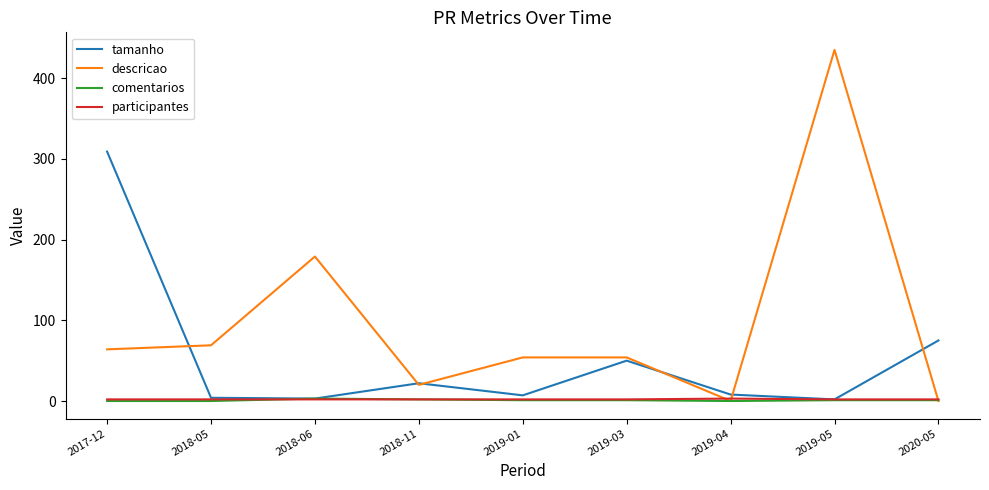

Which series has the largest total across all categories?

descricao